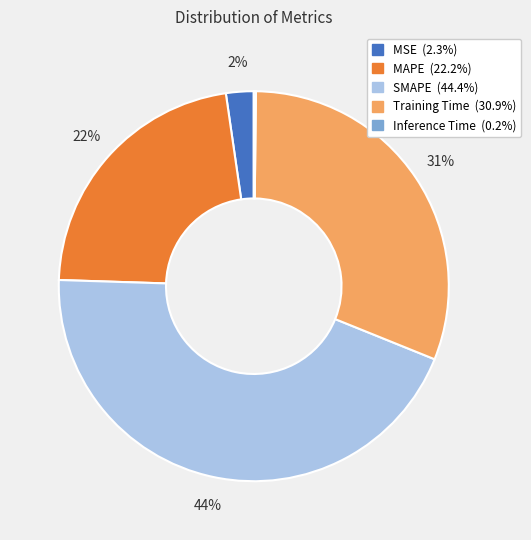

To the nearest percent, what is the difference between the MAPE and Training Time slice percentages?

9%